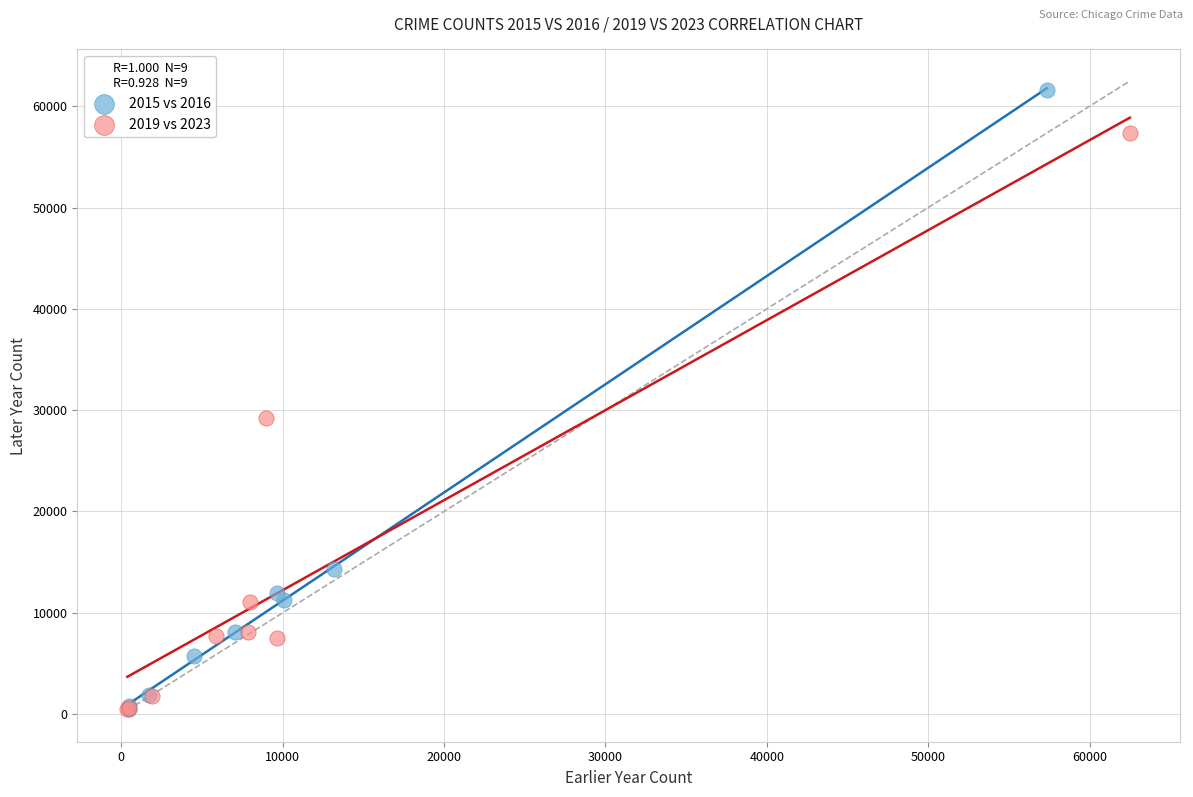

Which series reaches the maximum Y coordinate?

2015 vs 2016